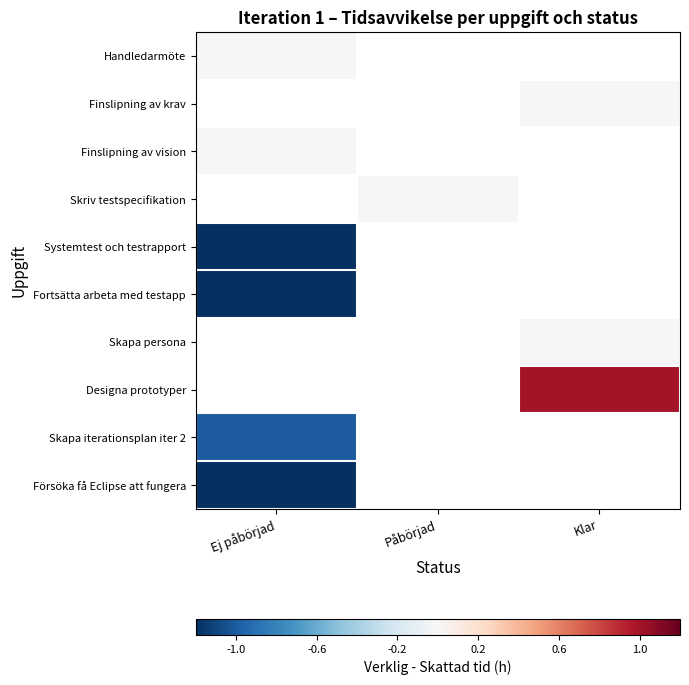

Is the value of Skapa iterationsplan iter 2 at Påbörjad greater than the value of Försöka få Eclipse att fungera at Ej påbörjad?

No